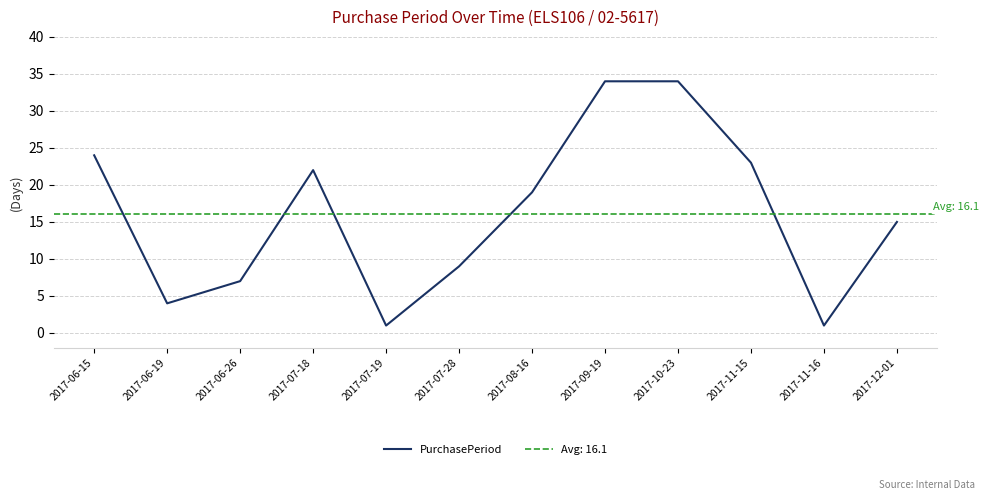

Between 2017-06-15 and 2017-11-16, which is larger?

2017-06-15